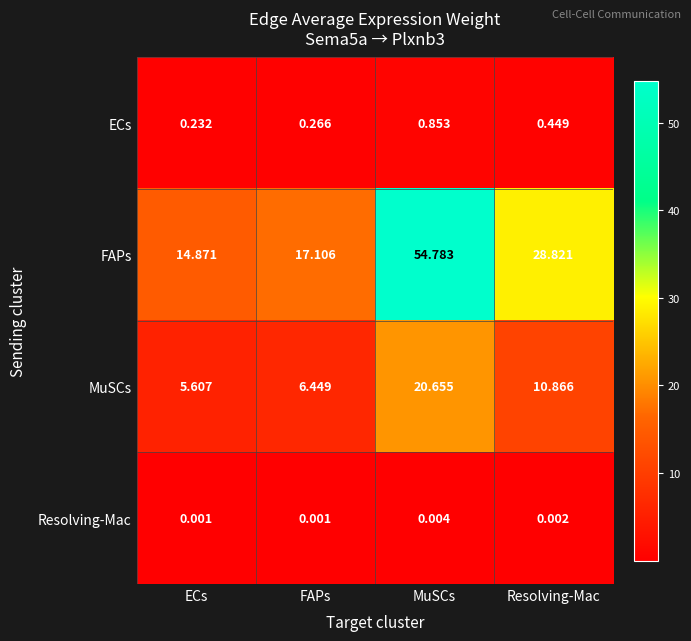

At which label does Resolving-Mac reach its peak?

MuSCs